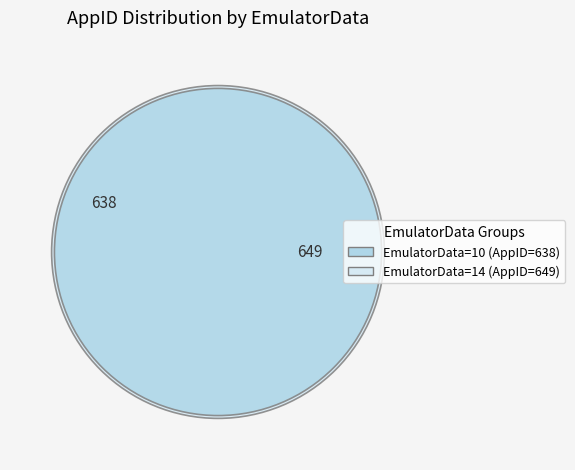

To the nearest percent, what is the combined percentage of EmulatorData_14 and EmulatorData_10?

100%